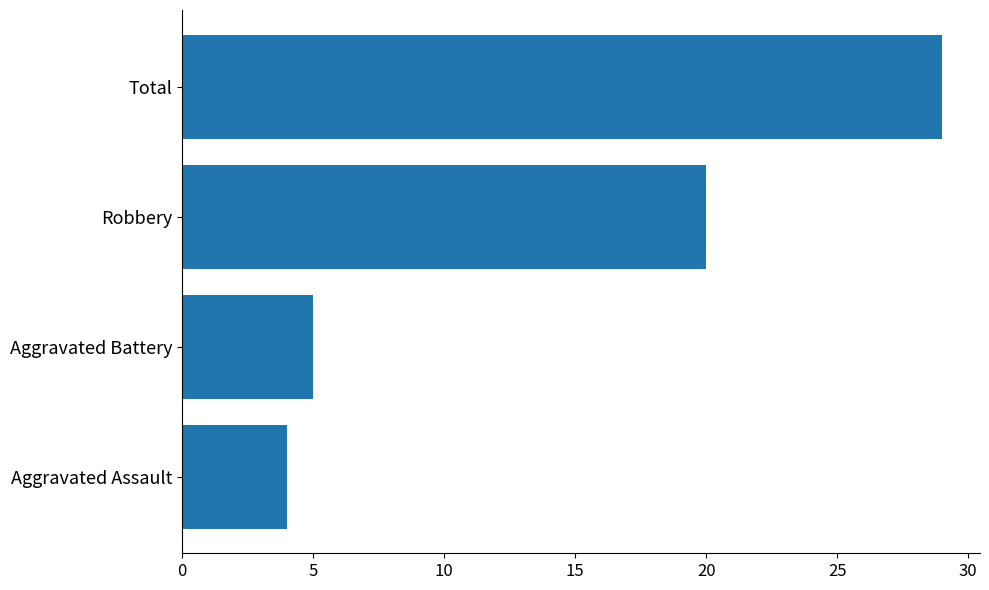

Approximately how many times larger is the value at Total compared to Aggravated Battery?

5.8